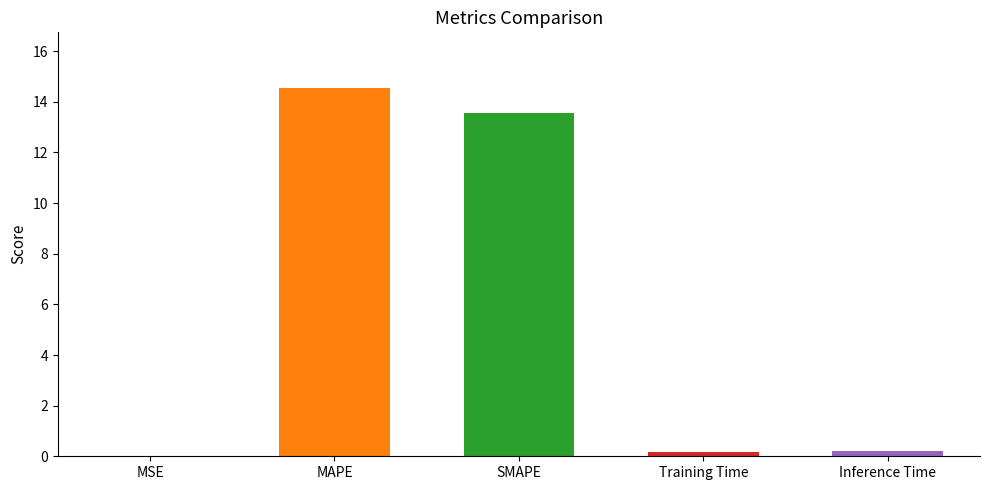

What is the change in value from MAPE to Inference Time?

-14.4